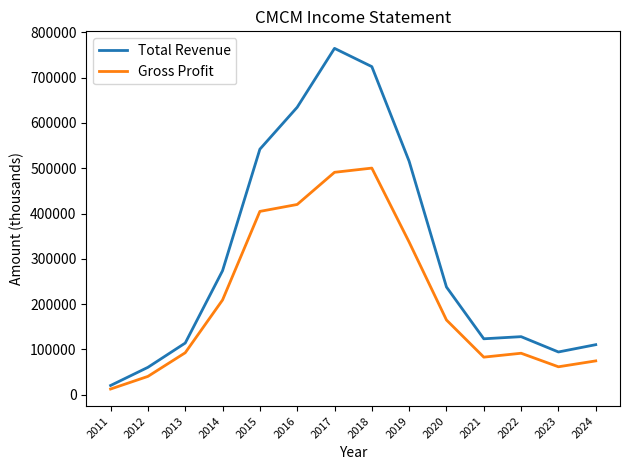

Is the value of Gross Profit at 2021 greater than the value of Total Revenue at 2024?

No